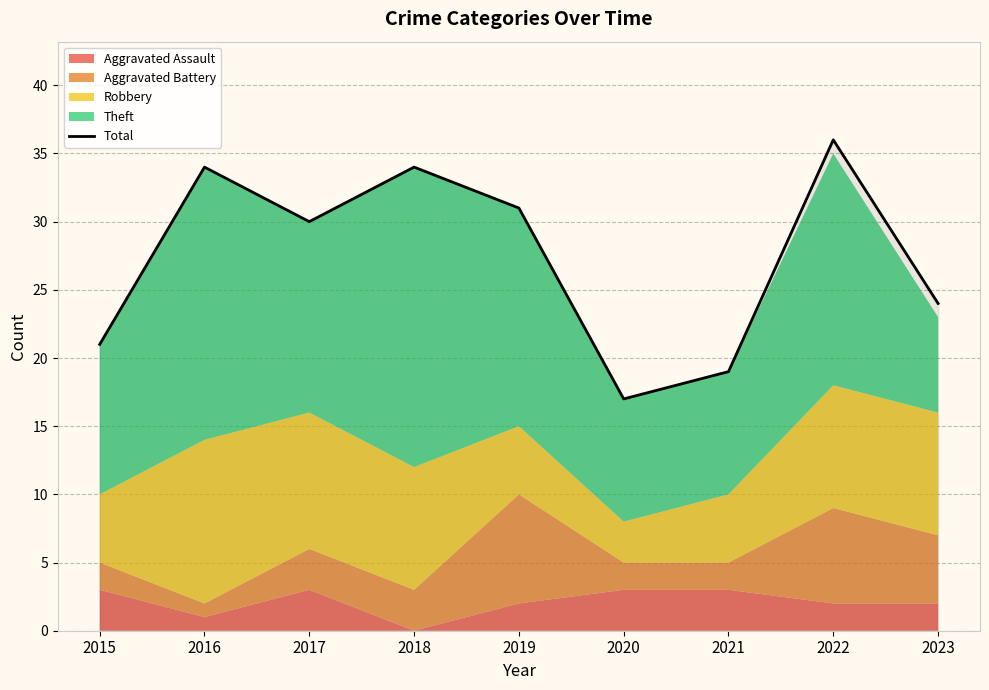

Rank the categories by value from highest to lowest.

2022, 2016, 2018, 2019, 2017, 2023, 2015, 2021, 2020